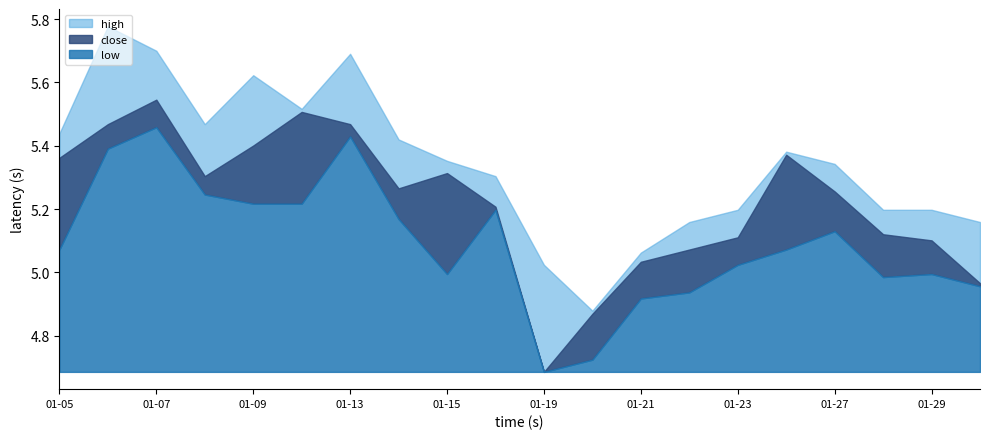

What is the sum of all high values?

106.9